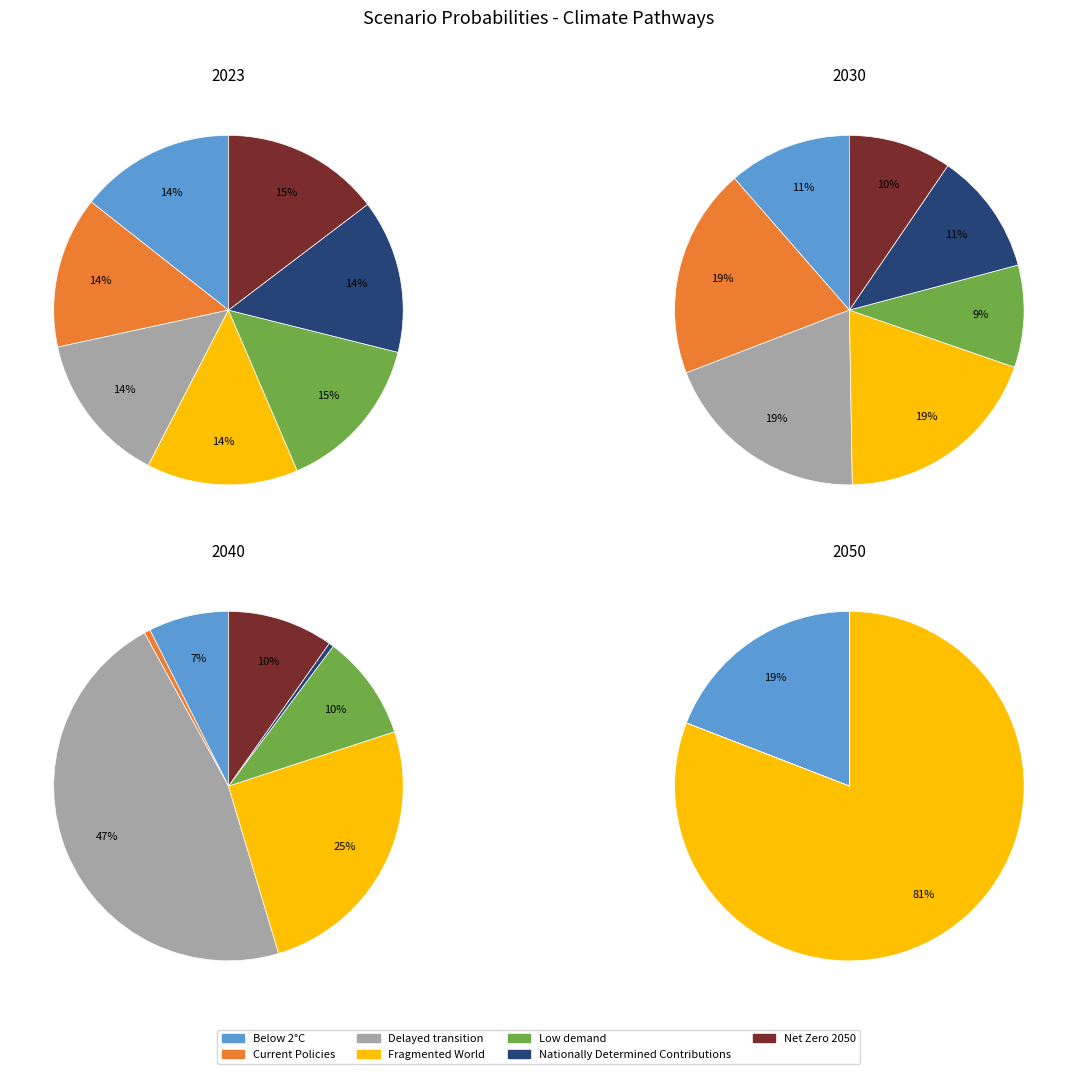

Is it true that Nationally Determined Contributions is 7% of the pie?

False